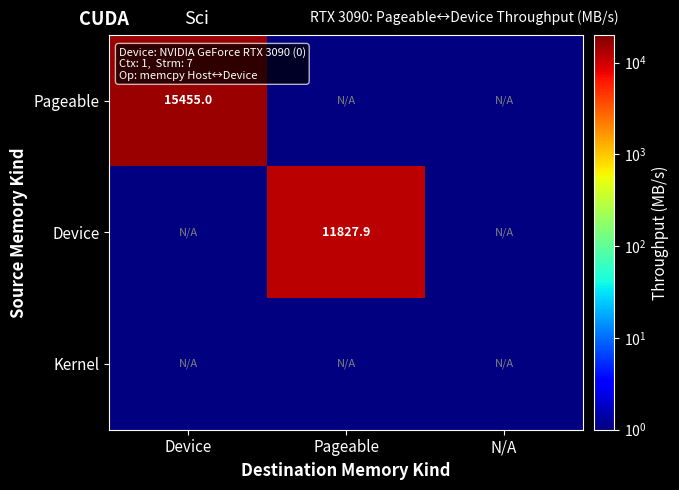

Rank the series by their average value, from highest to lowest.

Pageable, Device, Kernel